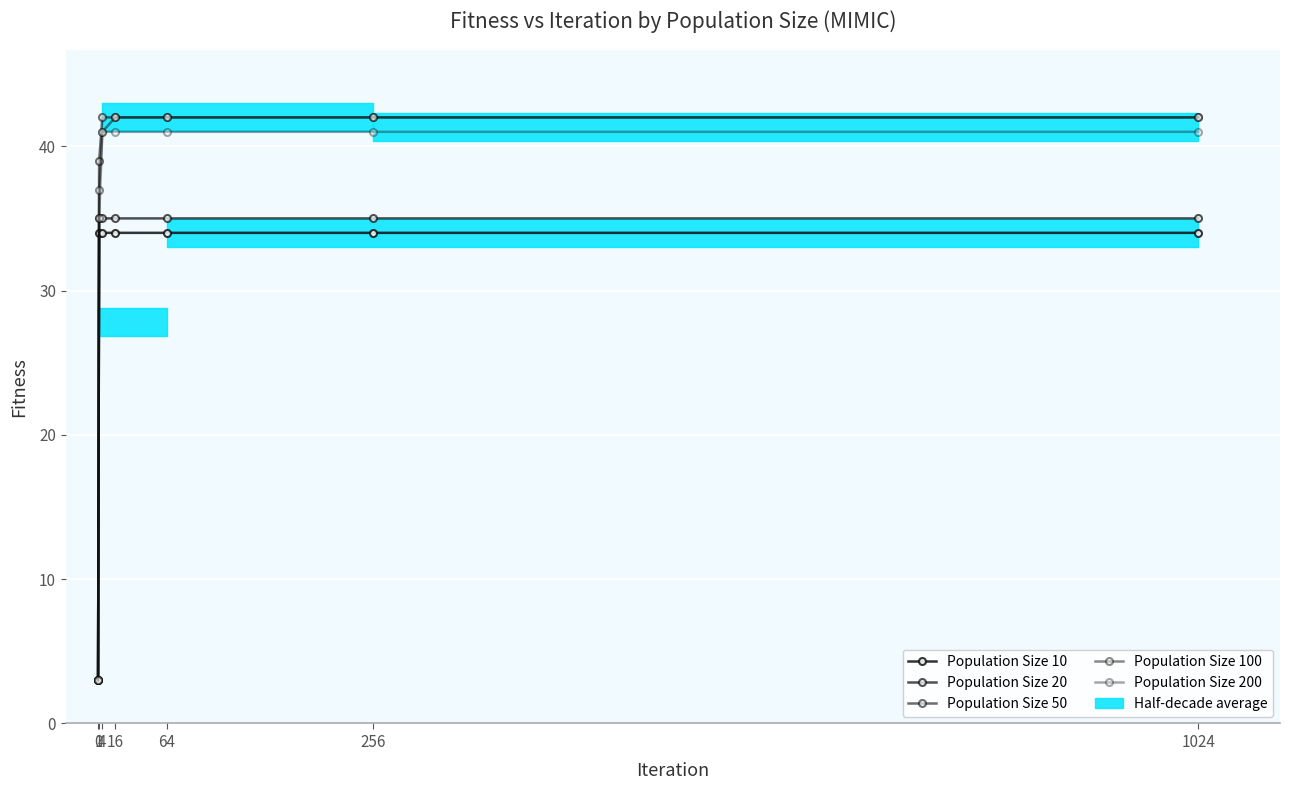

Is it true that Population Size 10 equals 24 at 64?

False